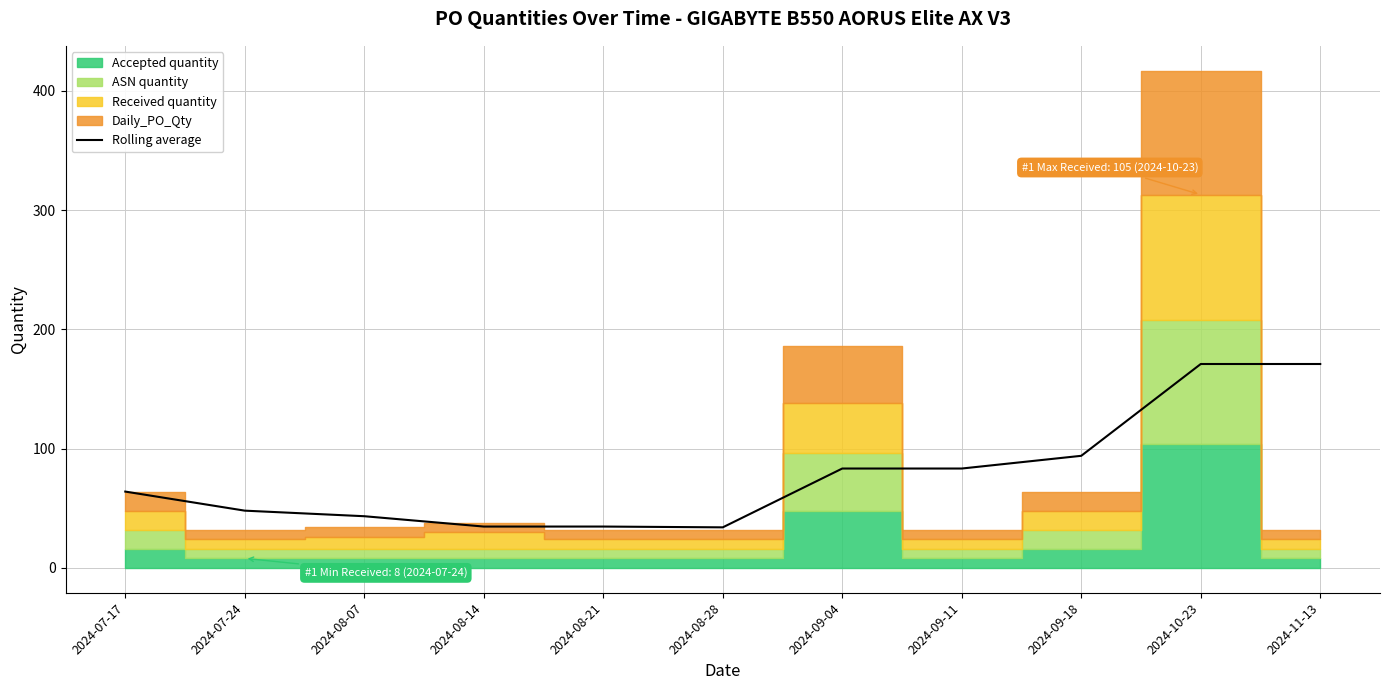

What position from the right is 2024-09-18?

3